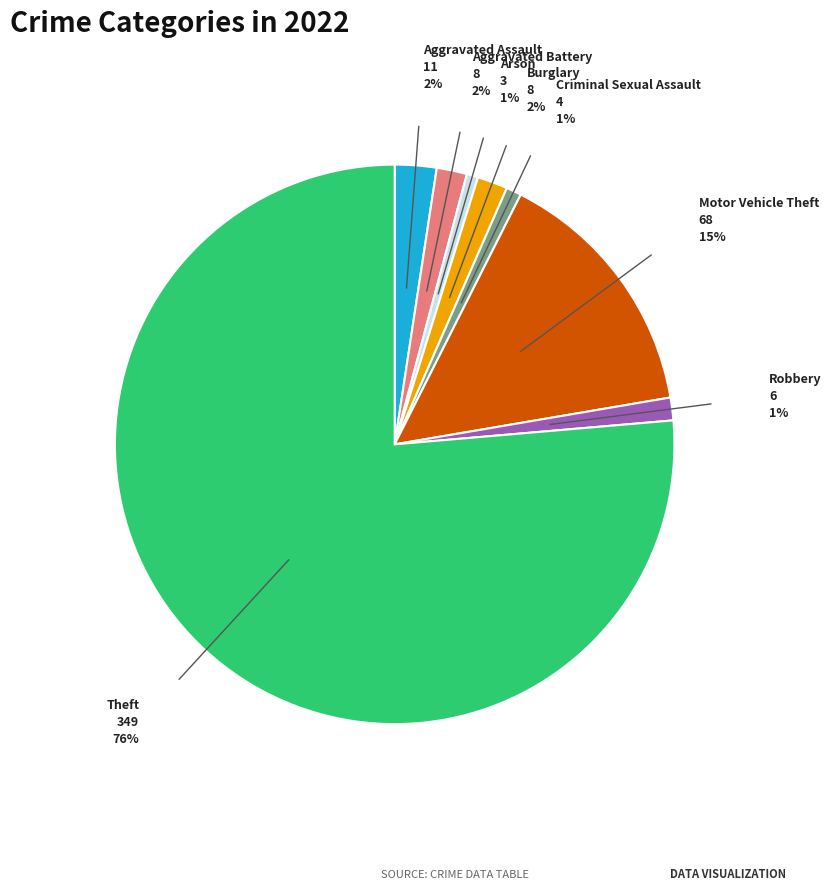

Does any single category account for the majority?

Yes